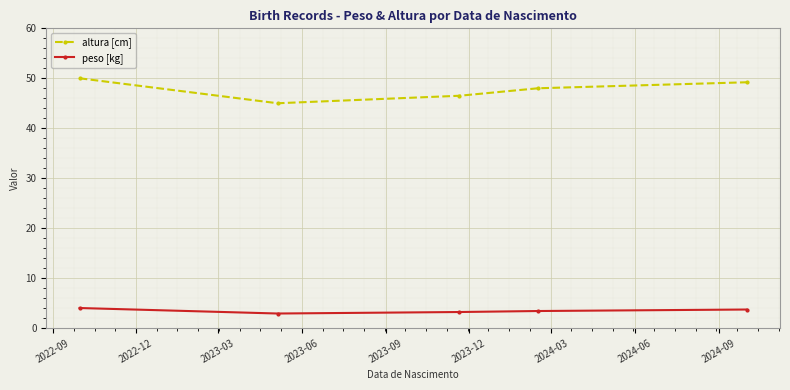

Rank the series by their maximum value, from lowest to highest.

peso [kg], altura [cm]